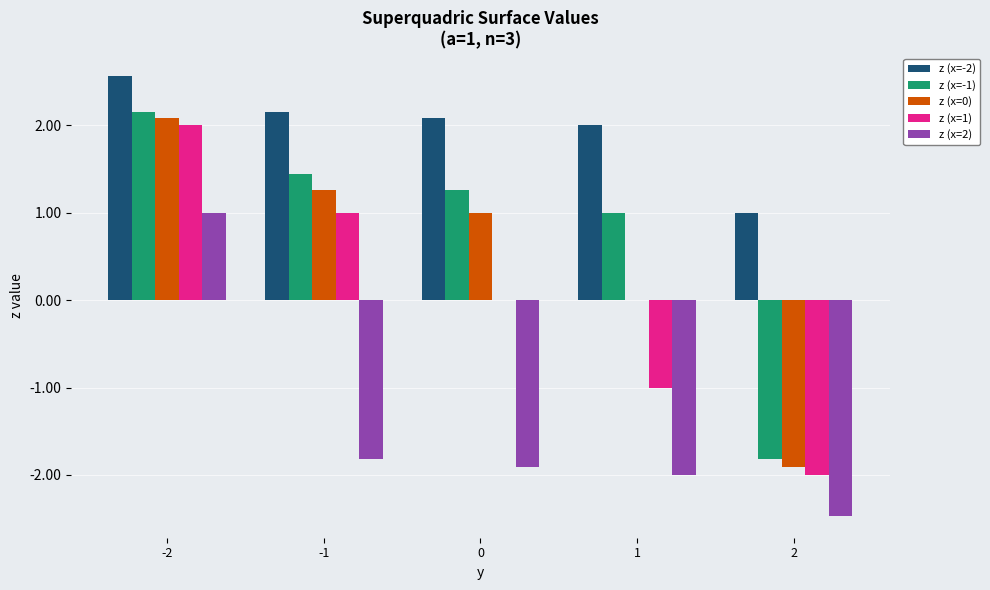

How many data points does each series have?

5